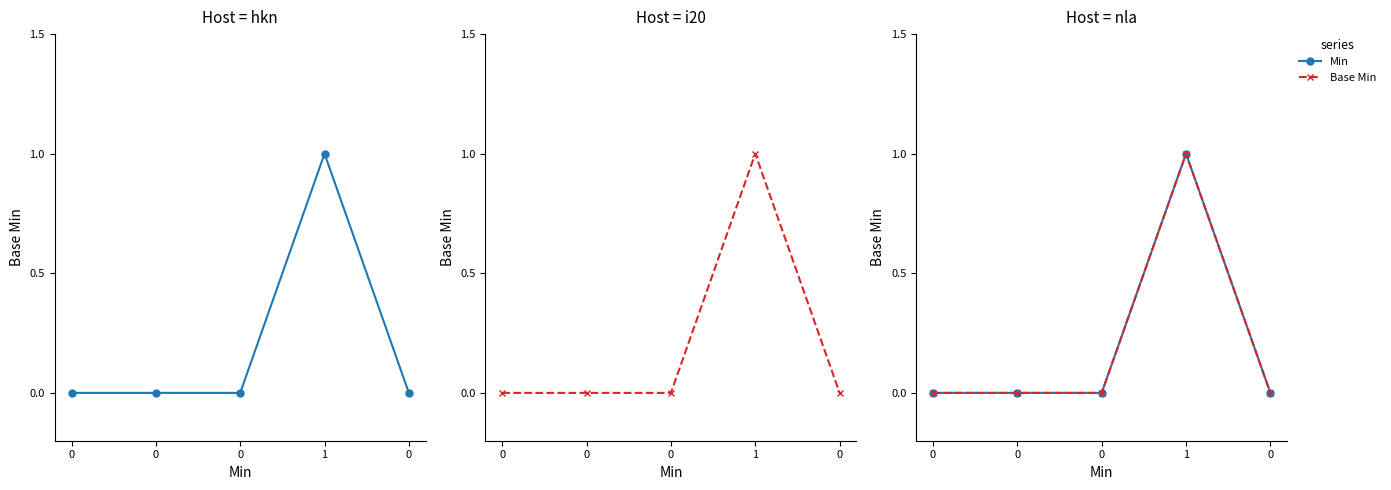

Reading left to right, what are all the values shown in this chart?

Min: 0	0	0	1	0
Base Min: 0	0	0	1	0